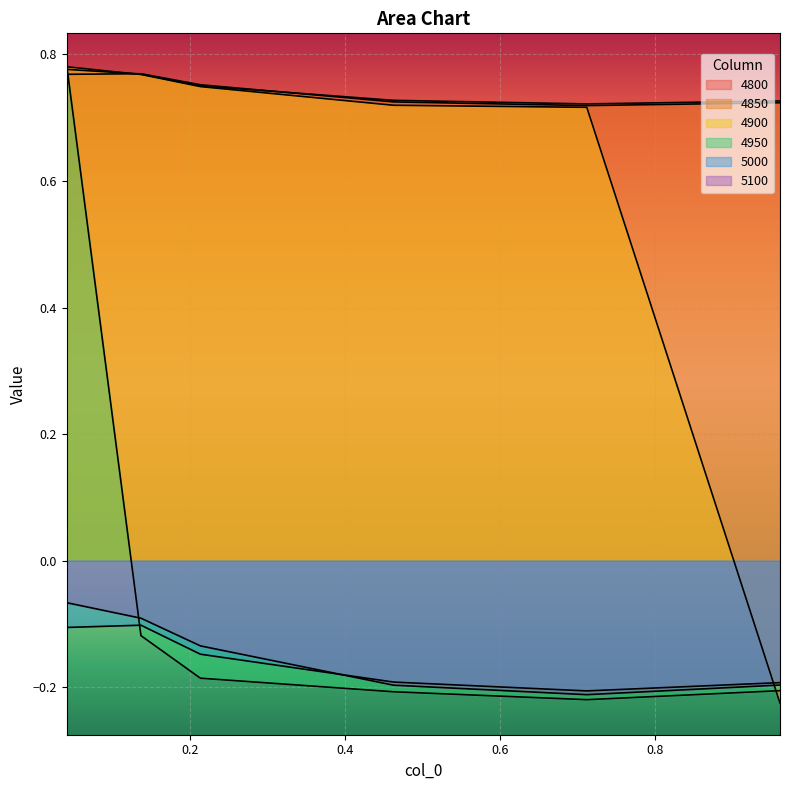

How many values in 4950 are below zero?

5